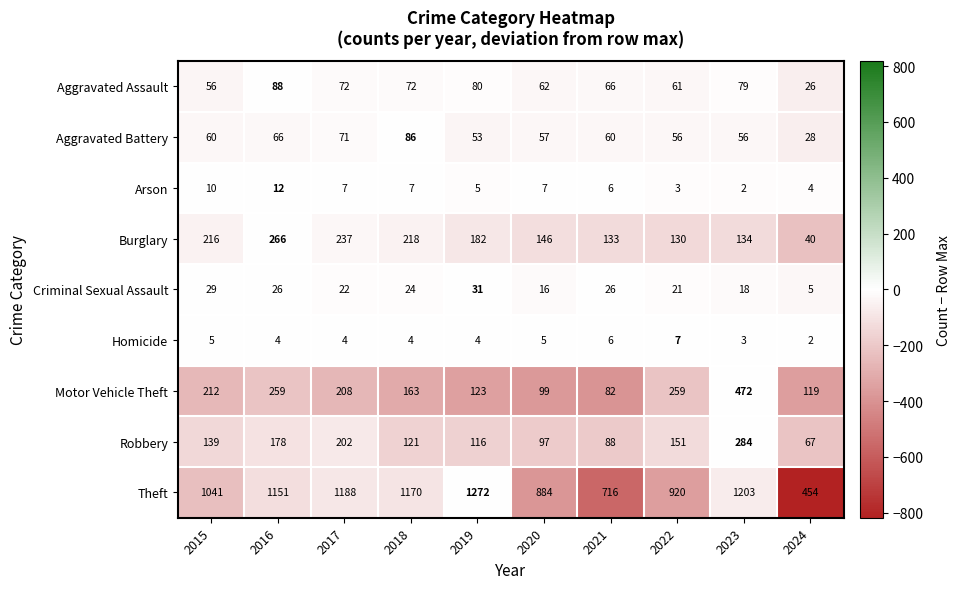

What is the maximum value shown in the chart?

1272